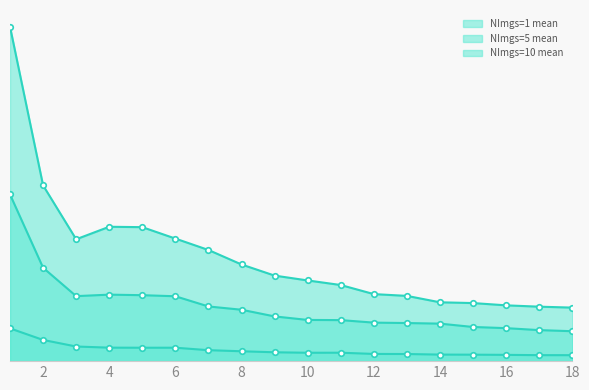

The NImgs=1 mean series shows 356.3 at 4. True or false?

False